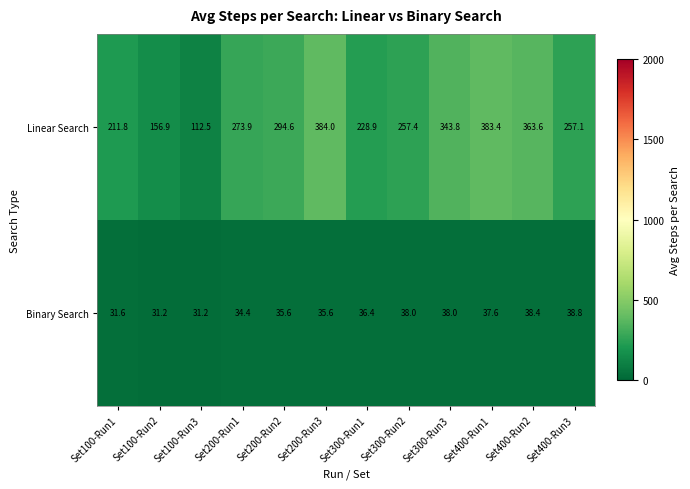

Read the Linear Search value at Set100-Run1.

211.8